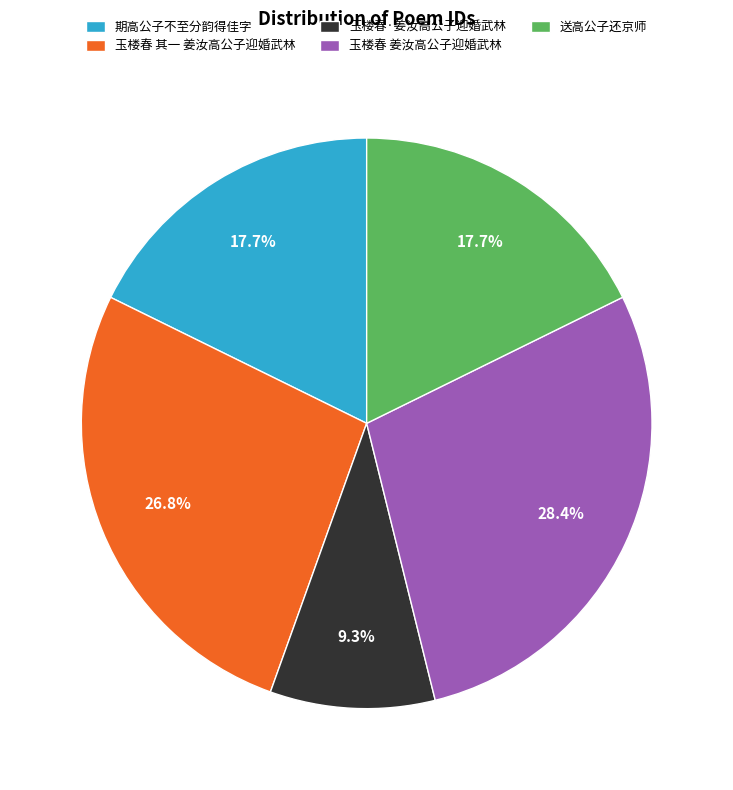

What percentage do 送高公子还京师 and 期高公子不至分韵得佳字 together represent?

35.4%